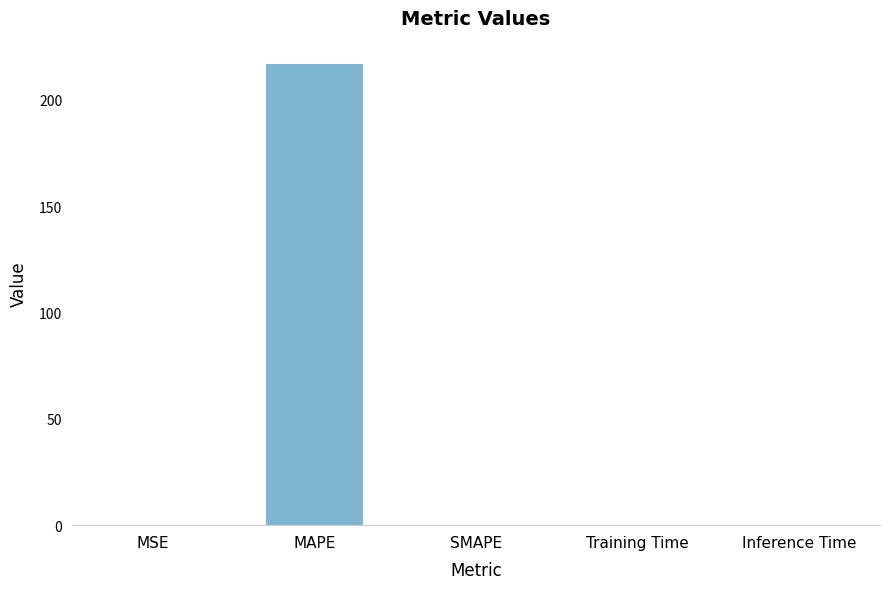

What is the average value?

43.4